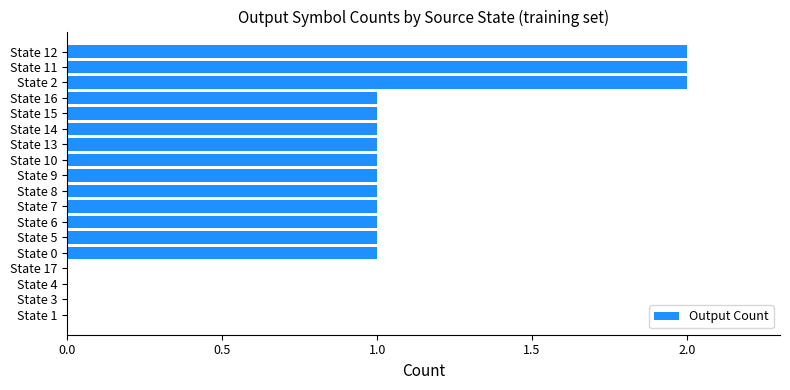

What is the change in value from State 17 to State 13?

+1